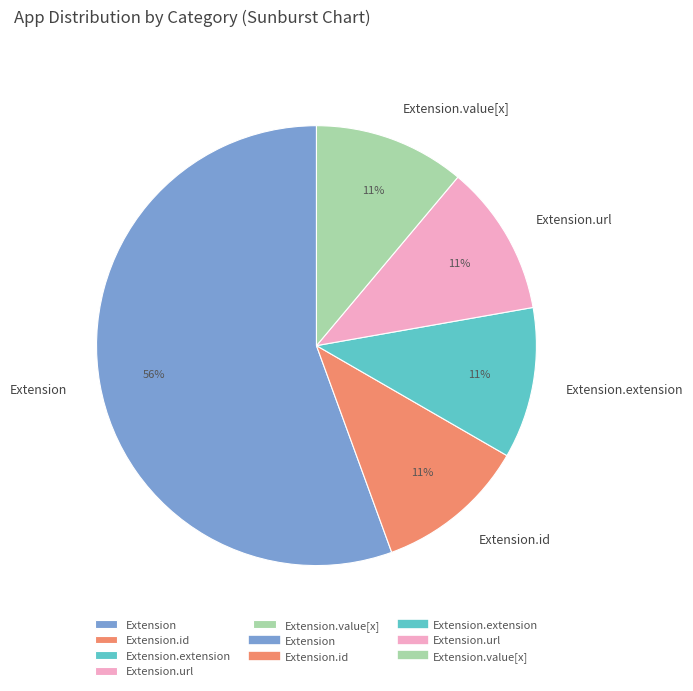

Is Extension the majority of the pie?

Yes